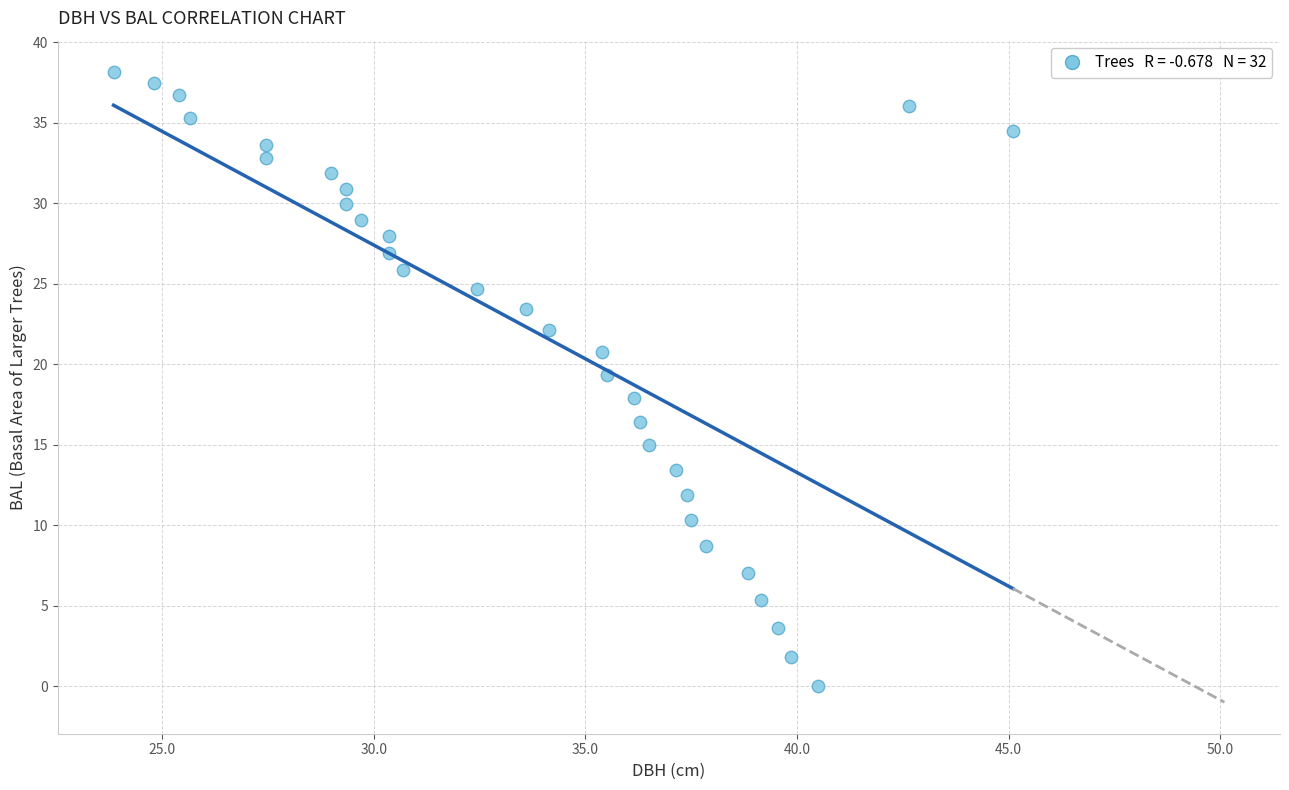

What is the range of X values (max minus min)?

21.2